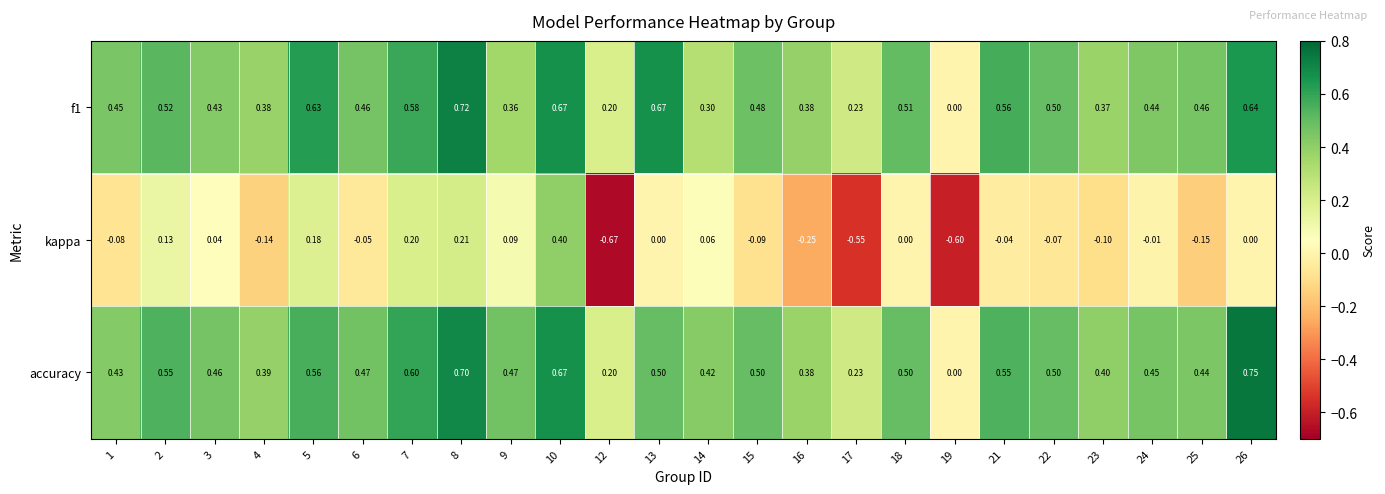

Which series has the largest range (max minus min)?

kappa